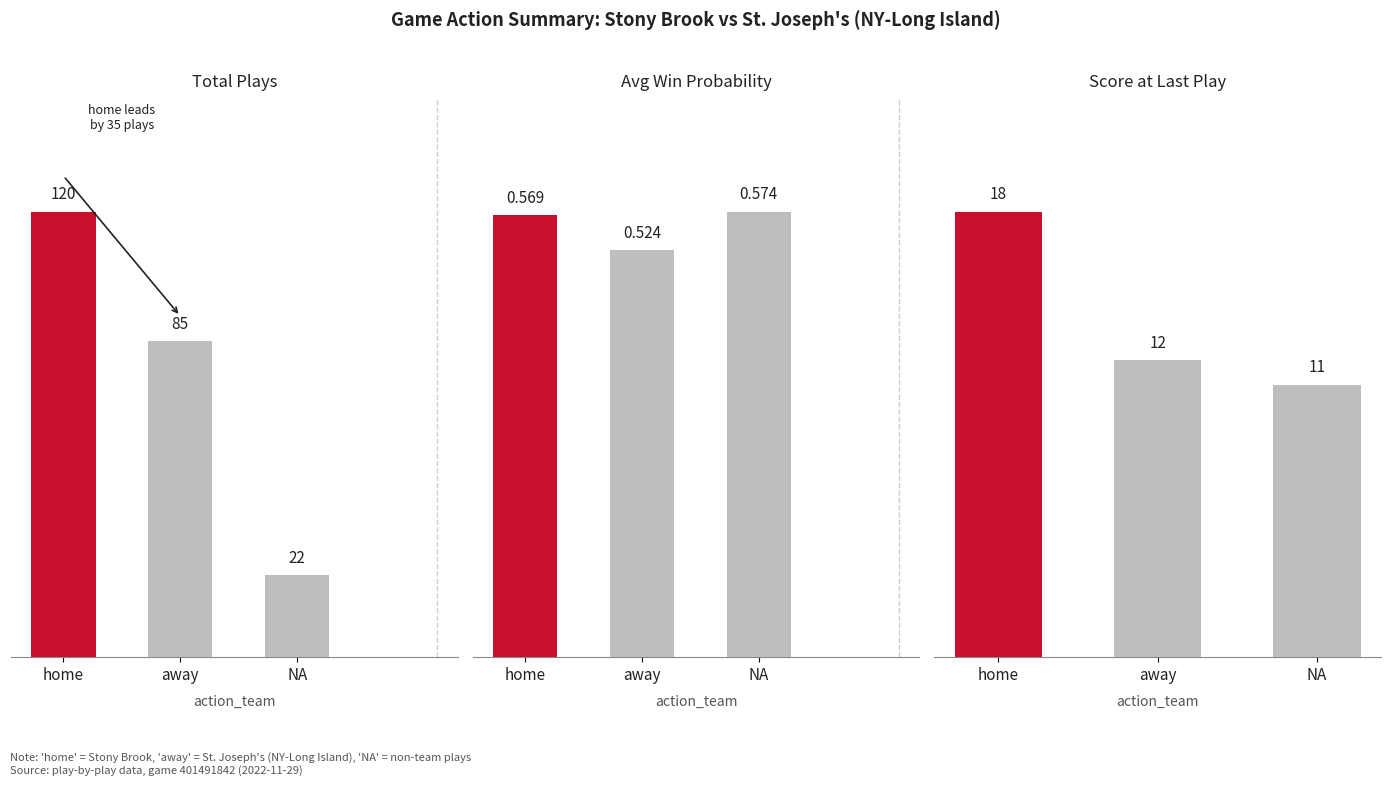

List the labels in order of Score at Last Play value, smallest first.

NA, away, home